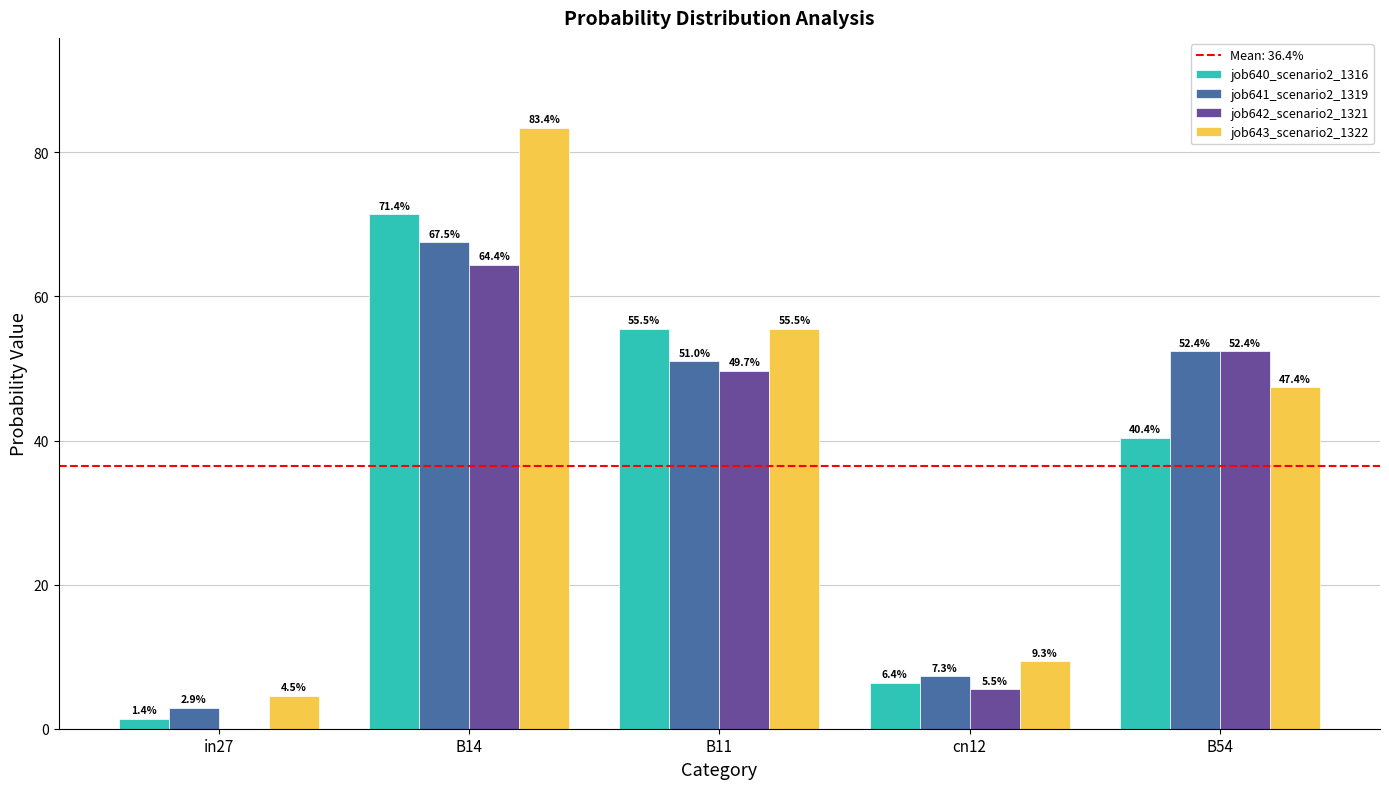

The value of job641_scenario2_1319 at B54 is 20.3. True or false?

False